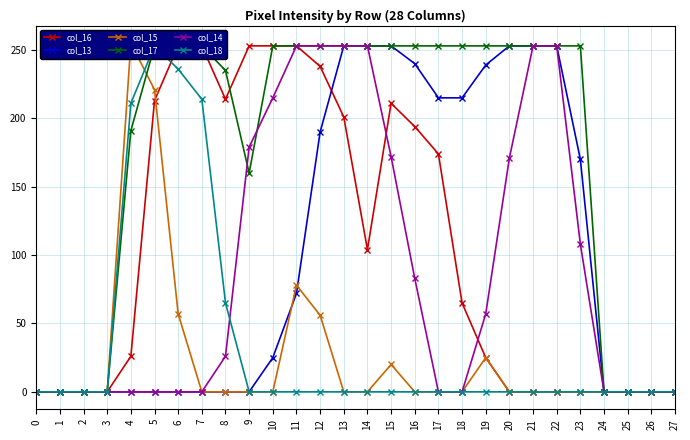

What is the difference between the highest and lowest values at 9?

253